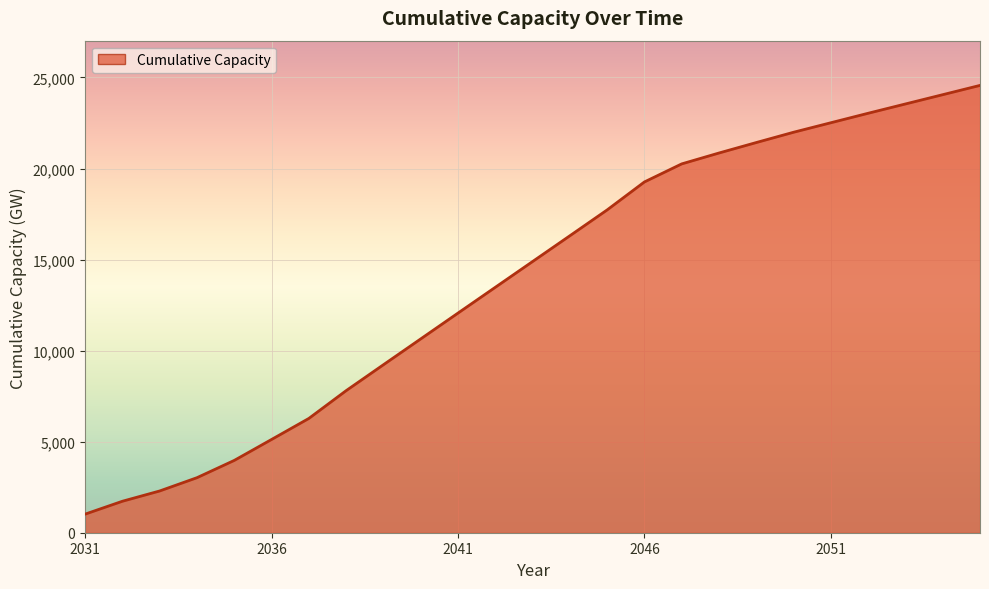

What is the minimum value shown in the chart?

1020.8